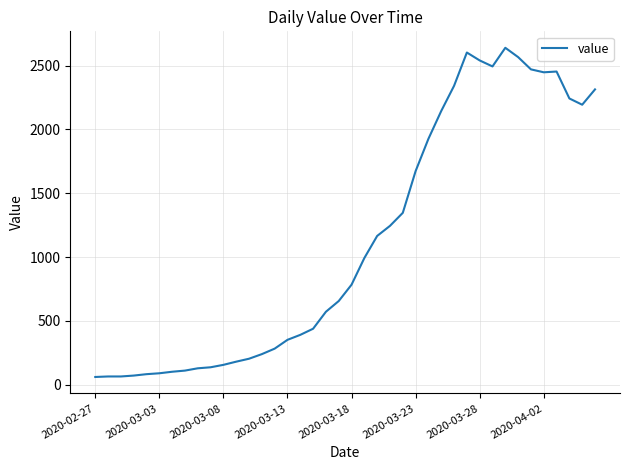

What is the difference between the maximum and minimum values?

2579